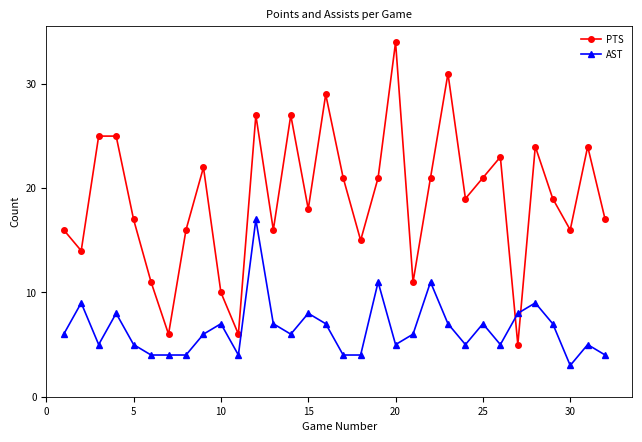

What are all the series names shown in the legend?

PTS, AST